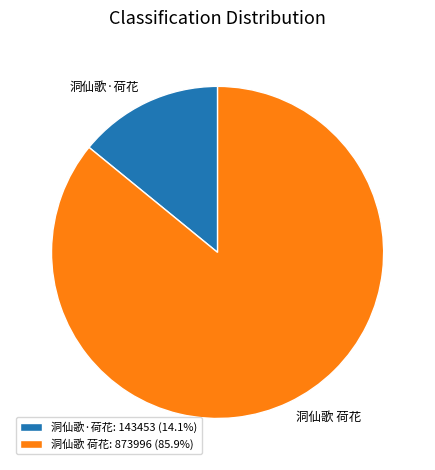

Which slice represents more than half of the pie?

洞仙歌 荷花